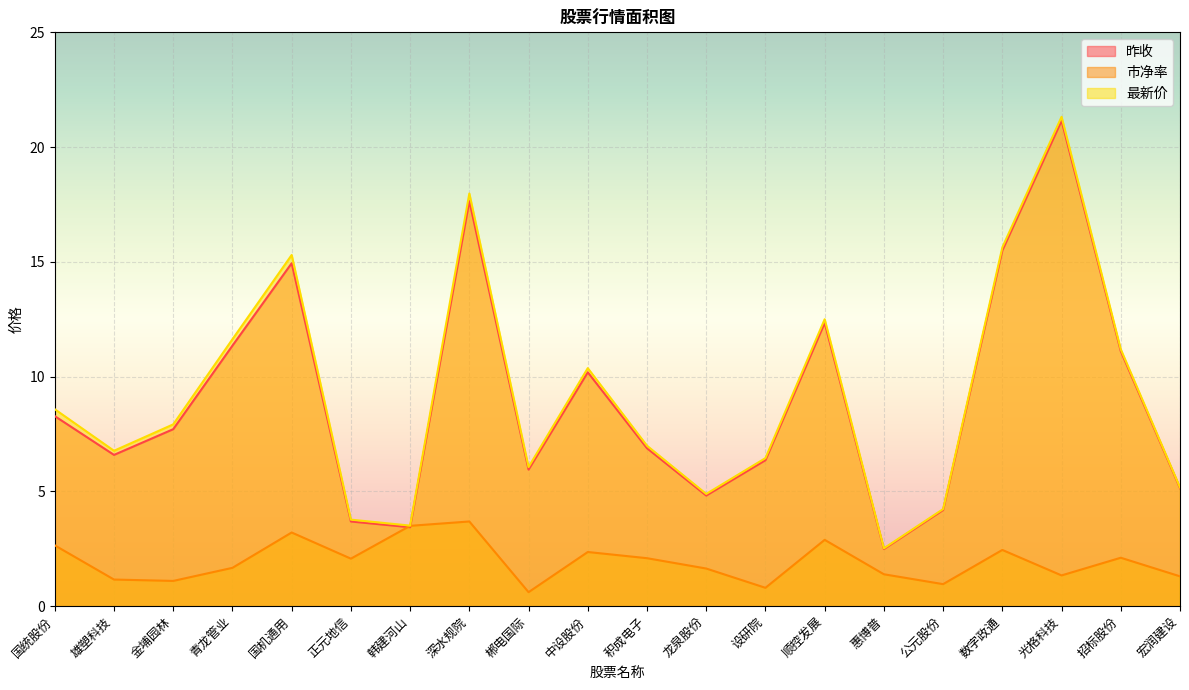

What is the spread (max minus min) of values at 顺控发展?

9.6